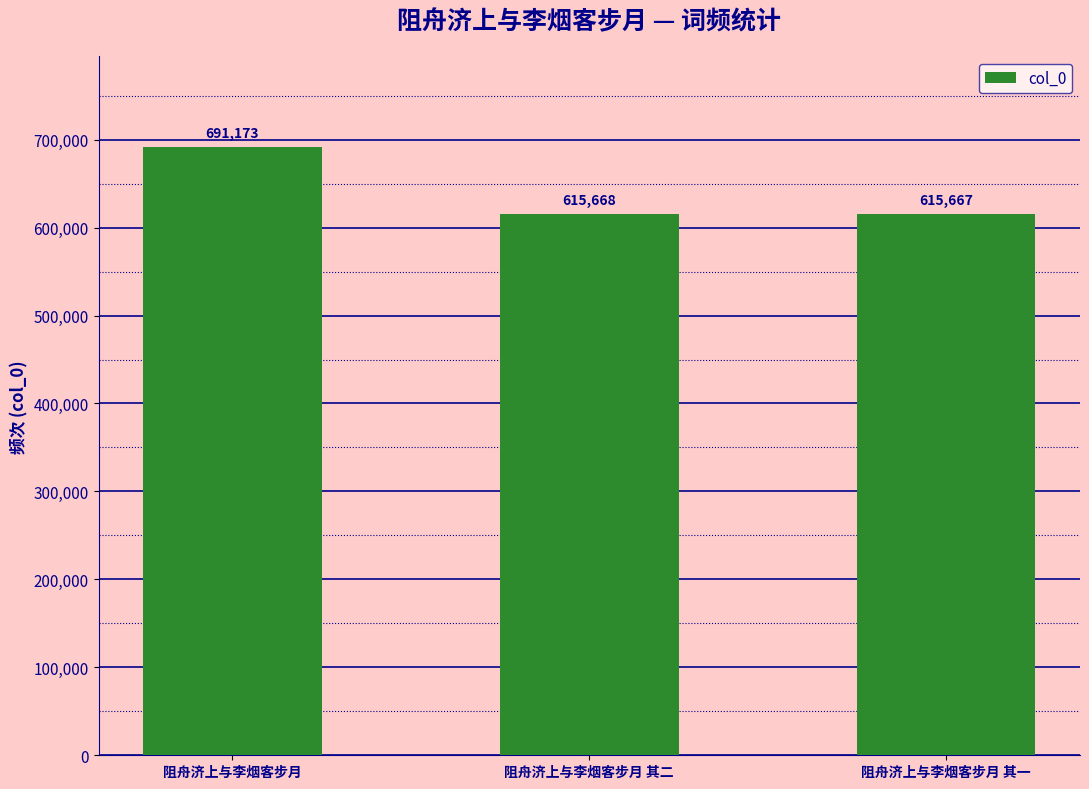

Reading left to right, what are all the values shown in this chart?

阻舟济上与李烟客步月=691173	阻舟济上与李烟客步月 其二=615668	阻舟济上与李烟客步月 其一=615667